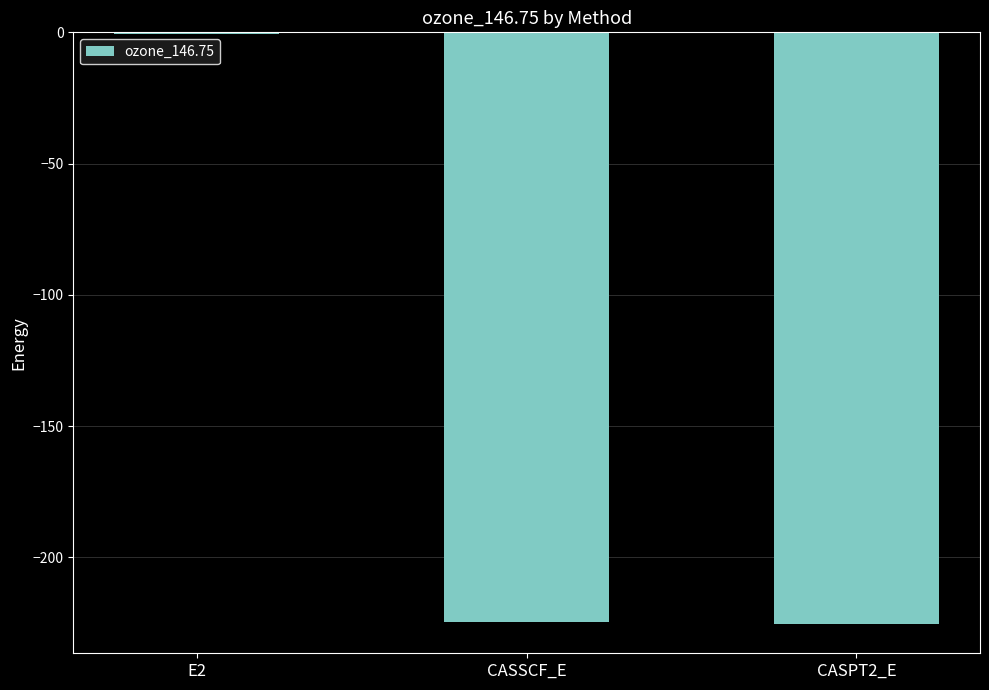

Is it true that the value at CASPT2_E is -225.2?

True